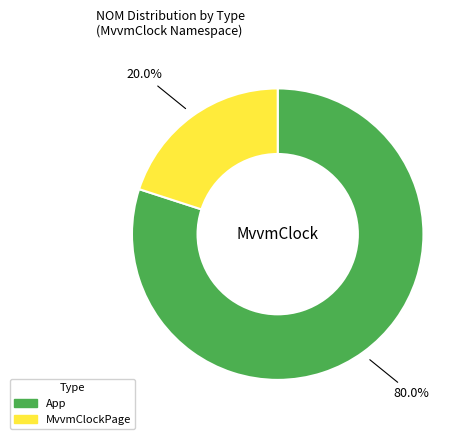

Is it true that MvvmClockPage is 13% of the pie?

False